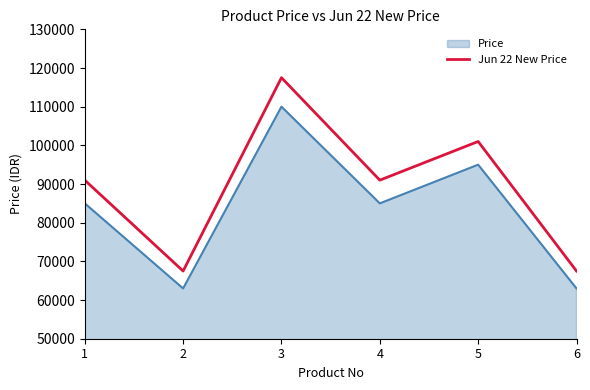

At which category does the data reach its first local valley?

2